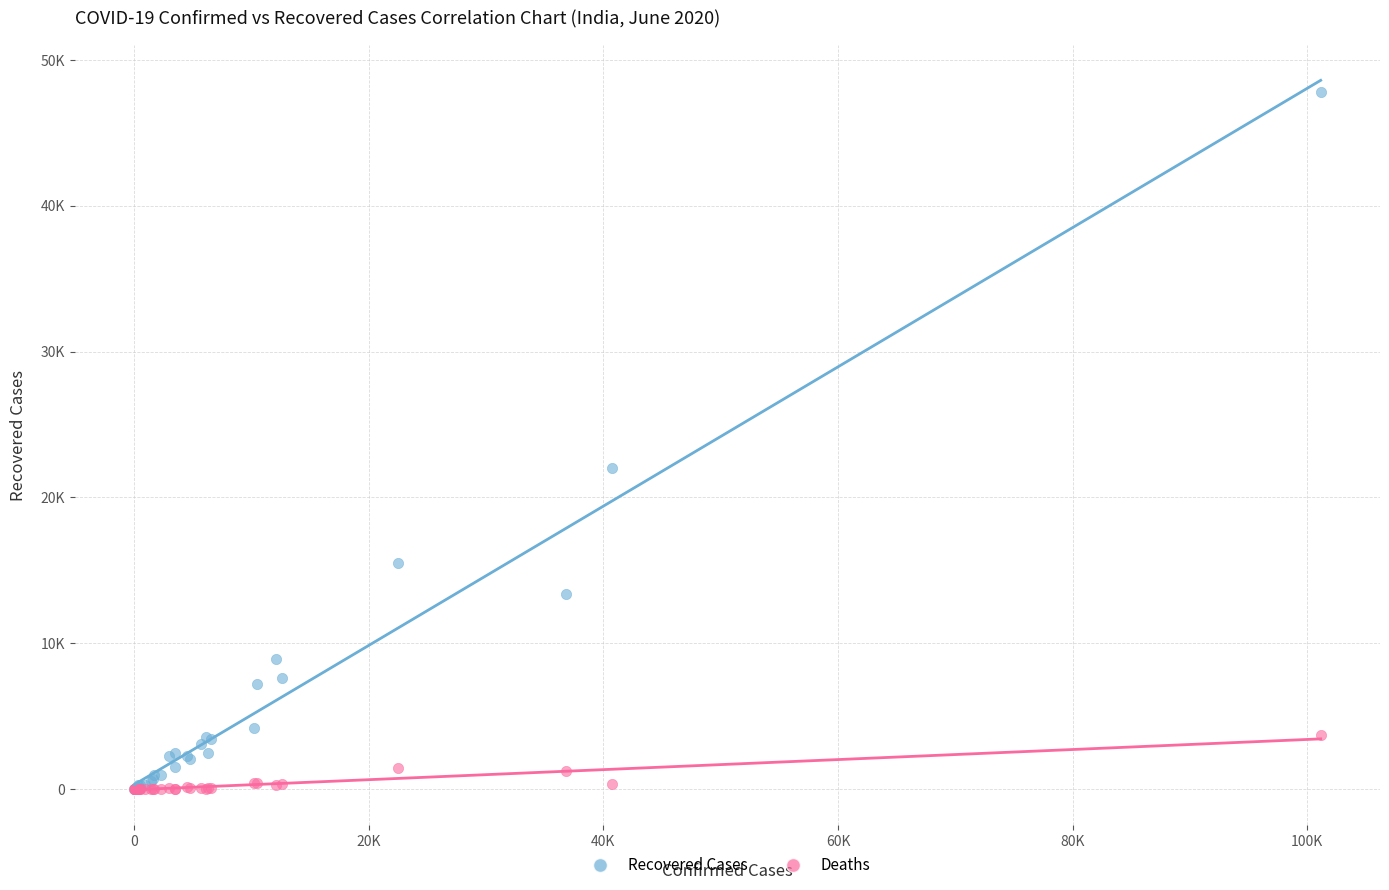

What are all the series names shown in the legend?

Recovered Cases, Deaths